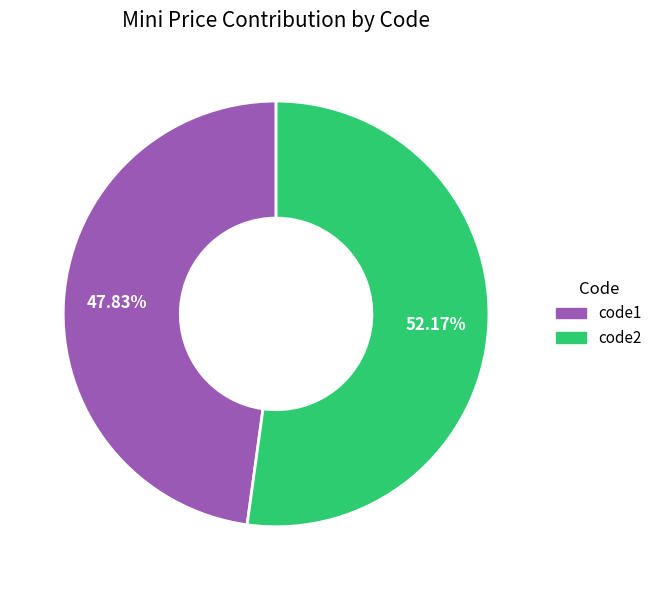

Which slice is the smallest?

code1